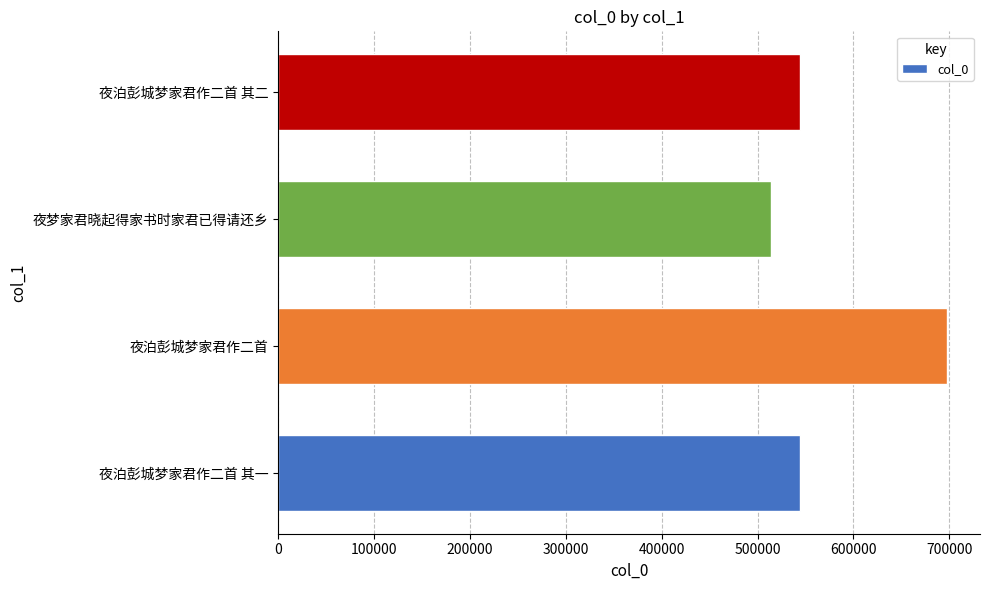

How many data points are less than 544289?

2